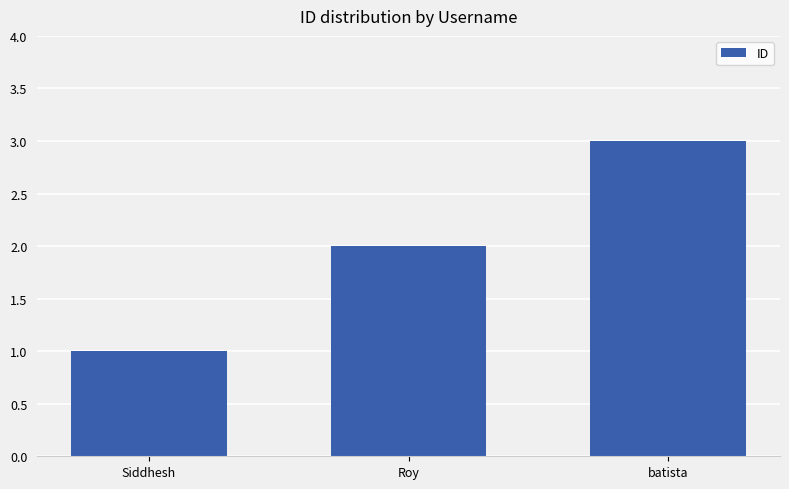

Approximately how many times larger is the value at batista compared to Roy?

1.5